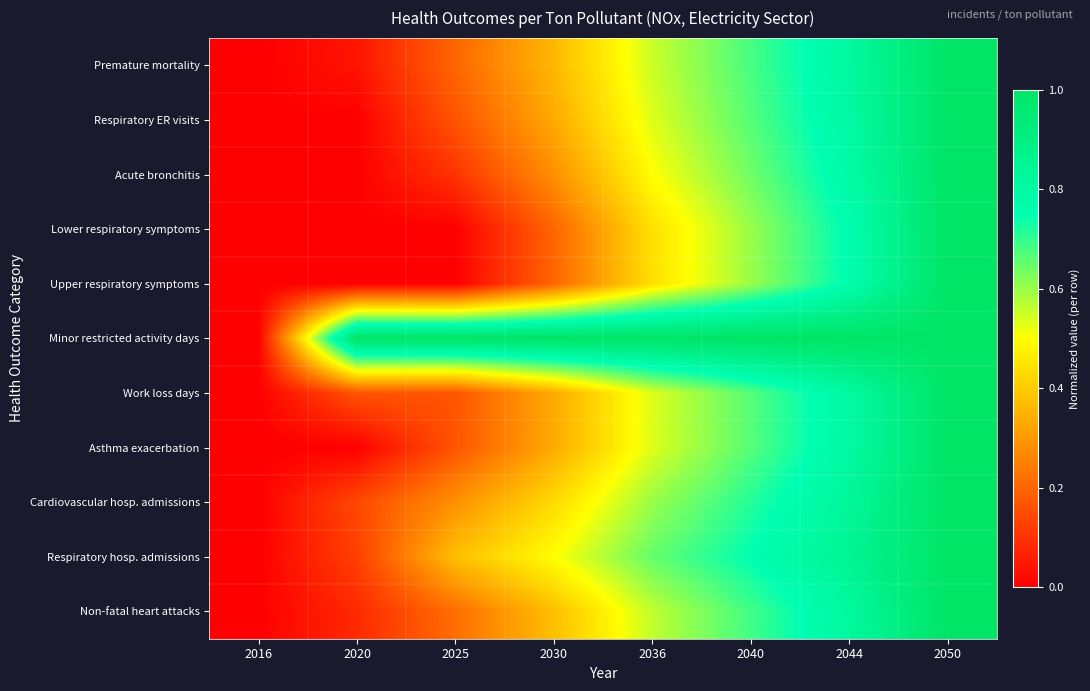

Rank the series at 2050 from lowest to highest value.

Premature mortality, Respiratory ER visits, Acute bronchitis, Lower respiratory symptoms, Upper respiratory symptoms, Minor restricted activity days, Work loss days, Asthma exacerbation, Cardiovascular hosp. admissions, Respiratory hosp. admissions, Non-fatal heart attacks